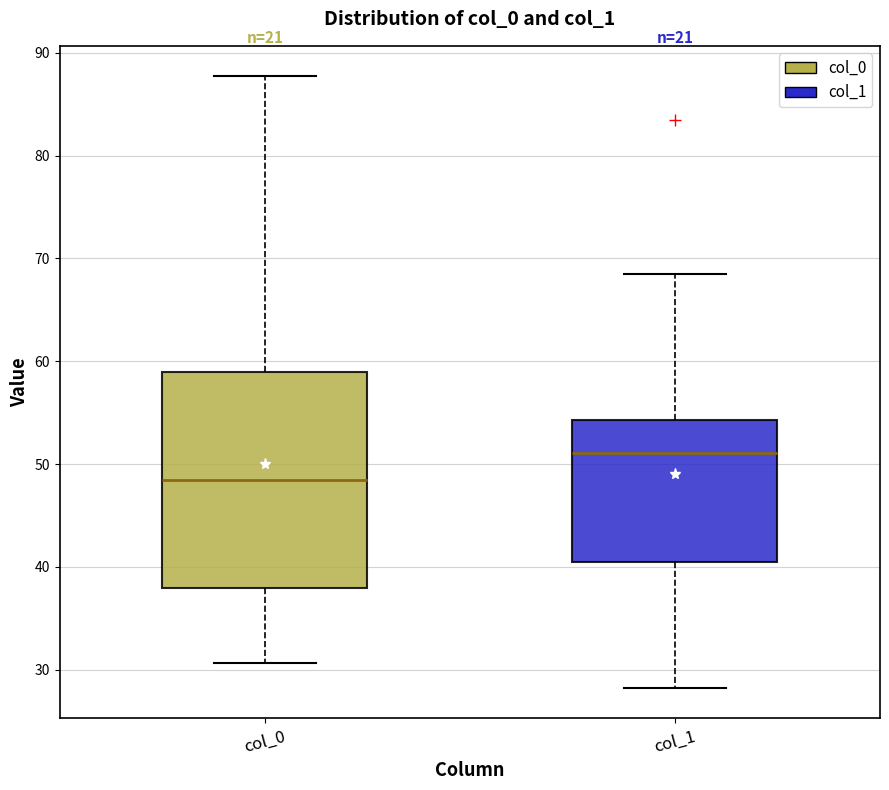

Which box's median line is the highest?

col_1